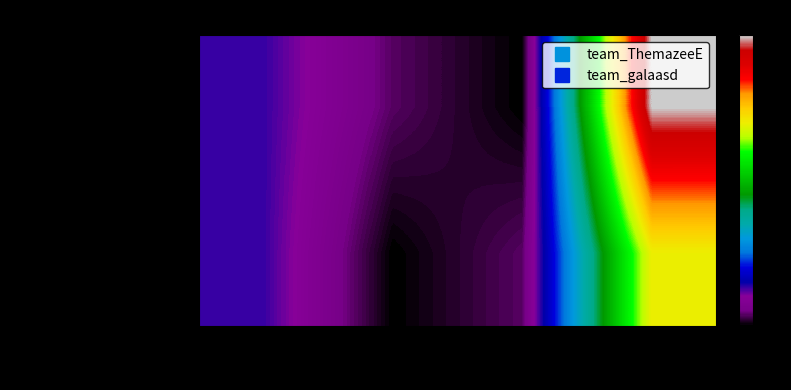

List the series in order of their overall mean, highest first.

team_ThemazeeE, team_galaasd